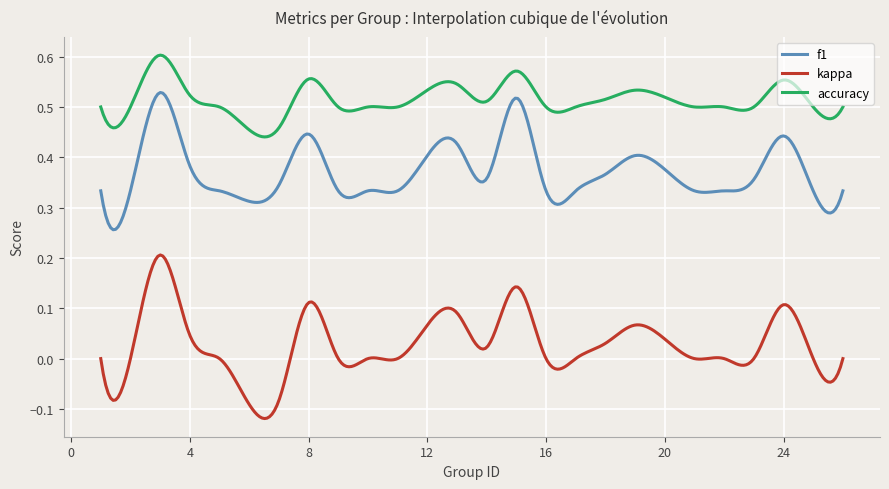

Rank the series by their maximum value, from lowest to highest.

kappa, f1, accuracy